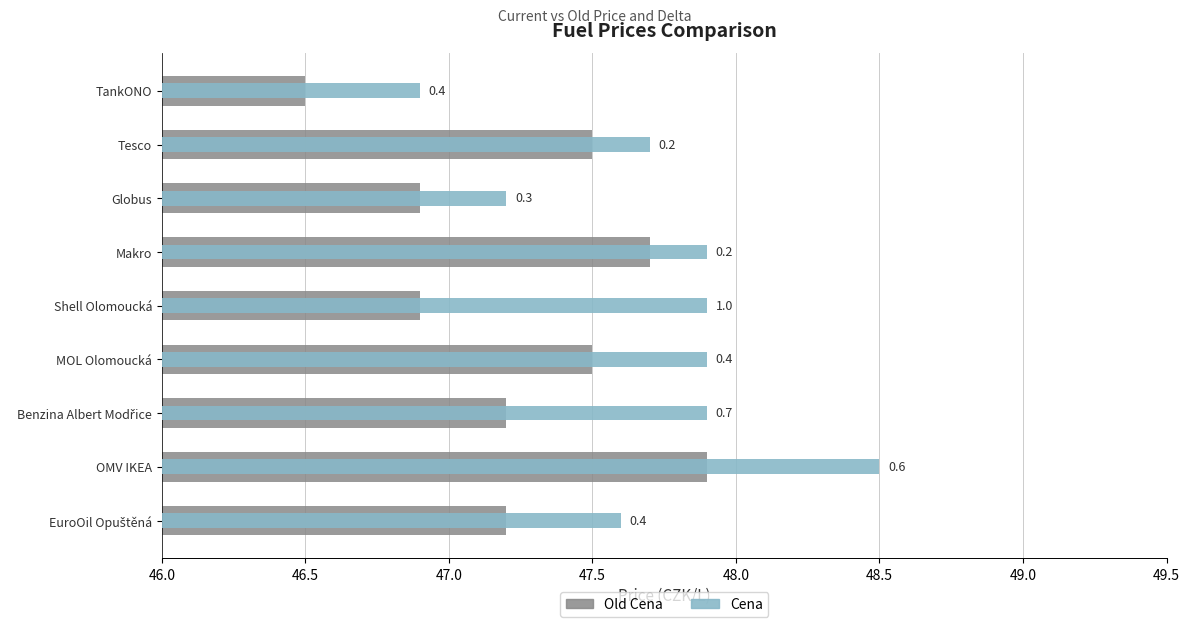

The Old Cena series shows 31.5 at Makro. True or false?

False